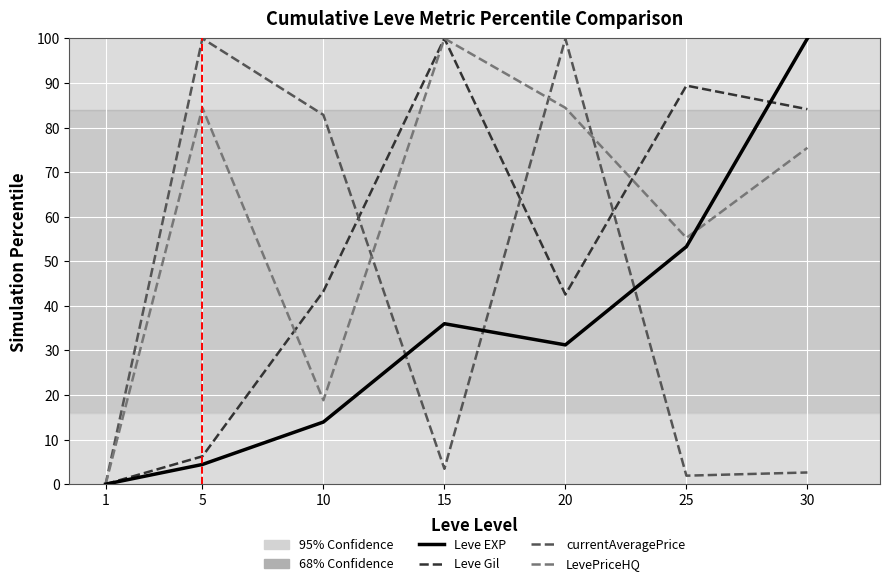

True or false: currentAveragePrice has a value of 2.6 at 30.

True